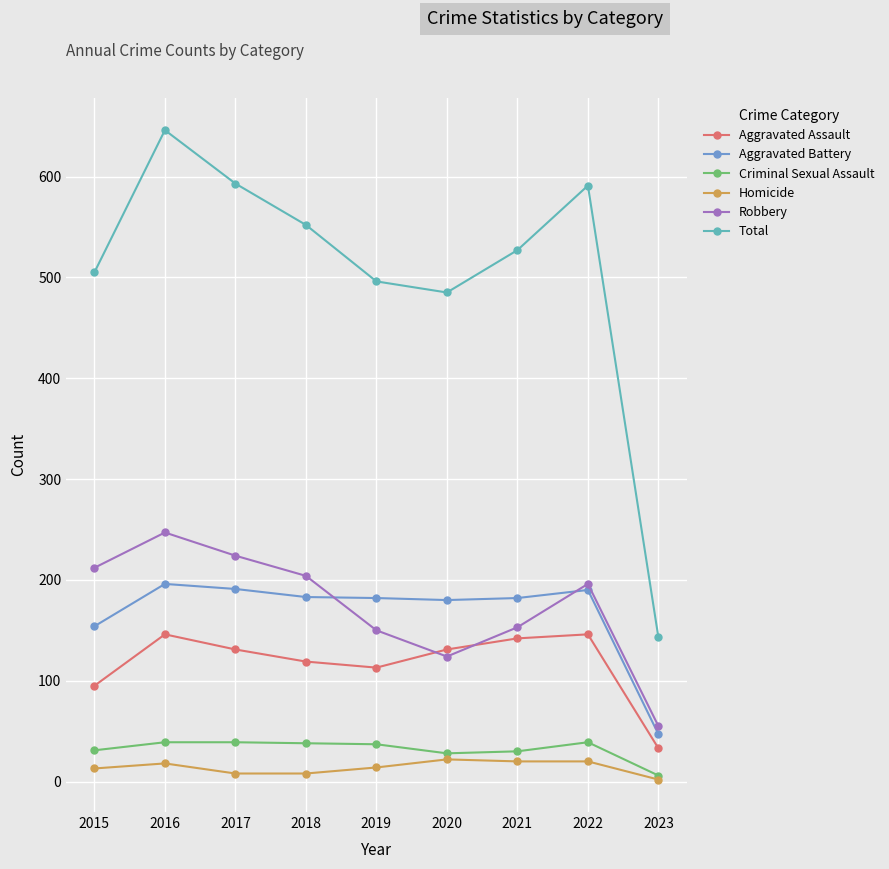

What is the difference between the Aggravated Assault values at 2018 and 2015?

24